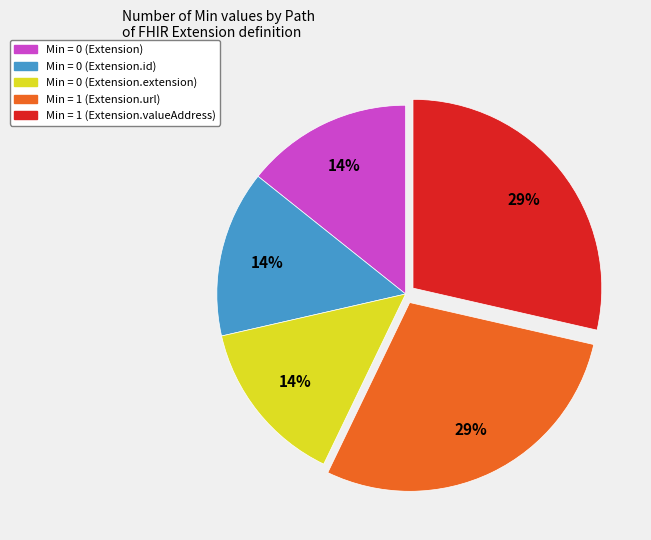

Does any single category account for the majority?

No